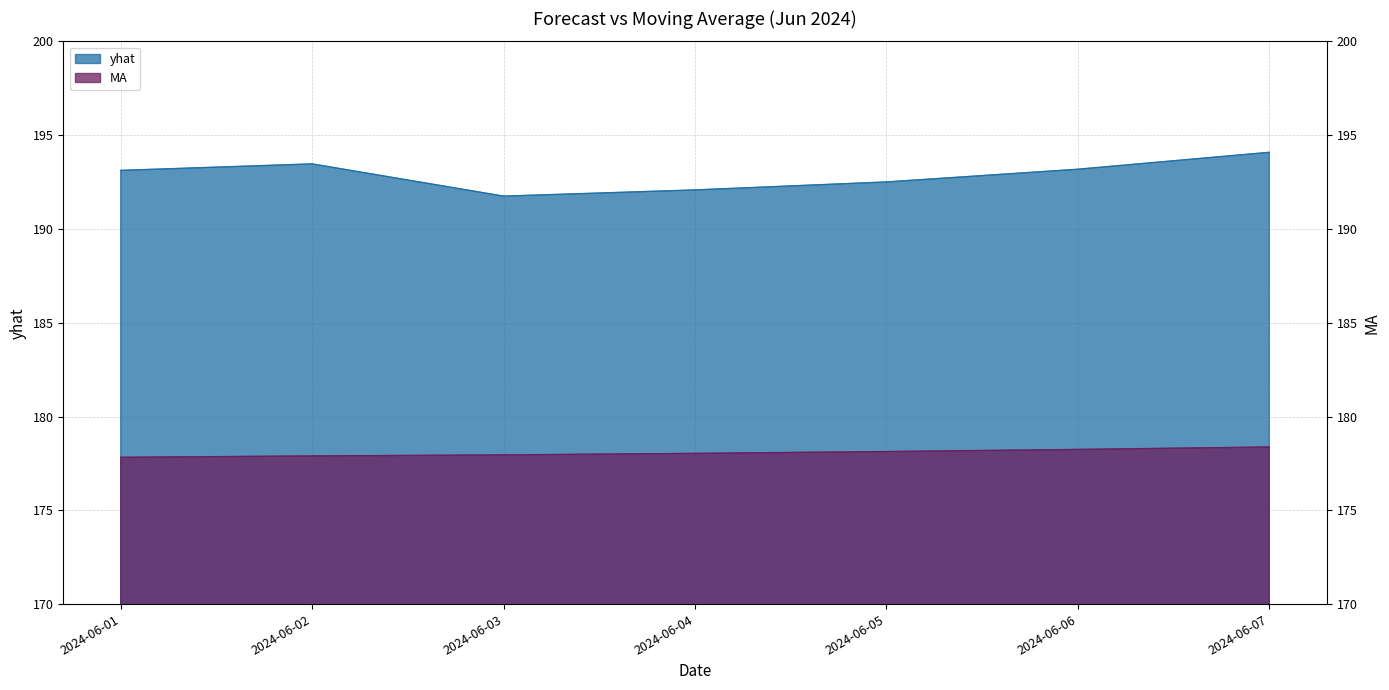

True or false: yhat has a value of 193.1 at 2024-06-01.

True